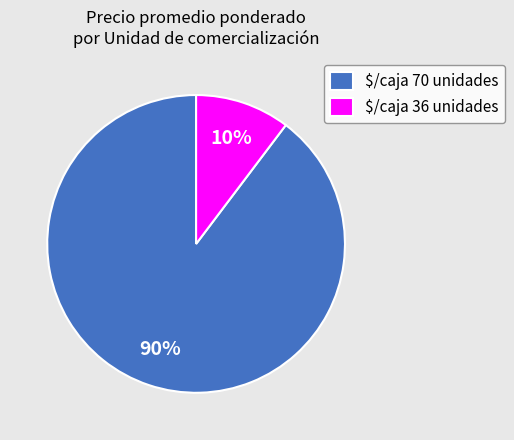

To the nearest percent, what is the average slice percentage?

50%